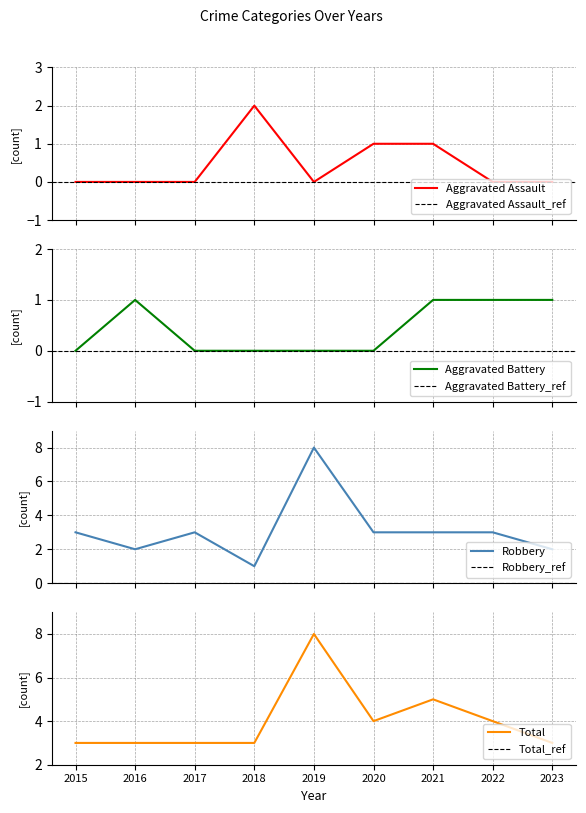

Where is the first local maximum for Aggravated Battery?

2016